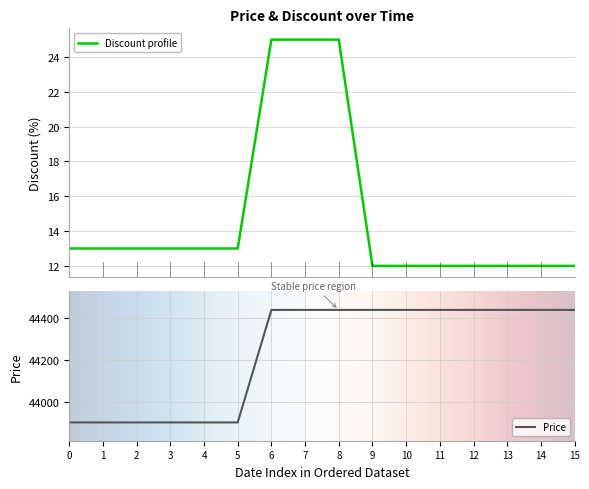

True or false: Discount and Price cross at least once.

False